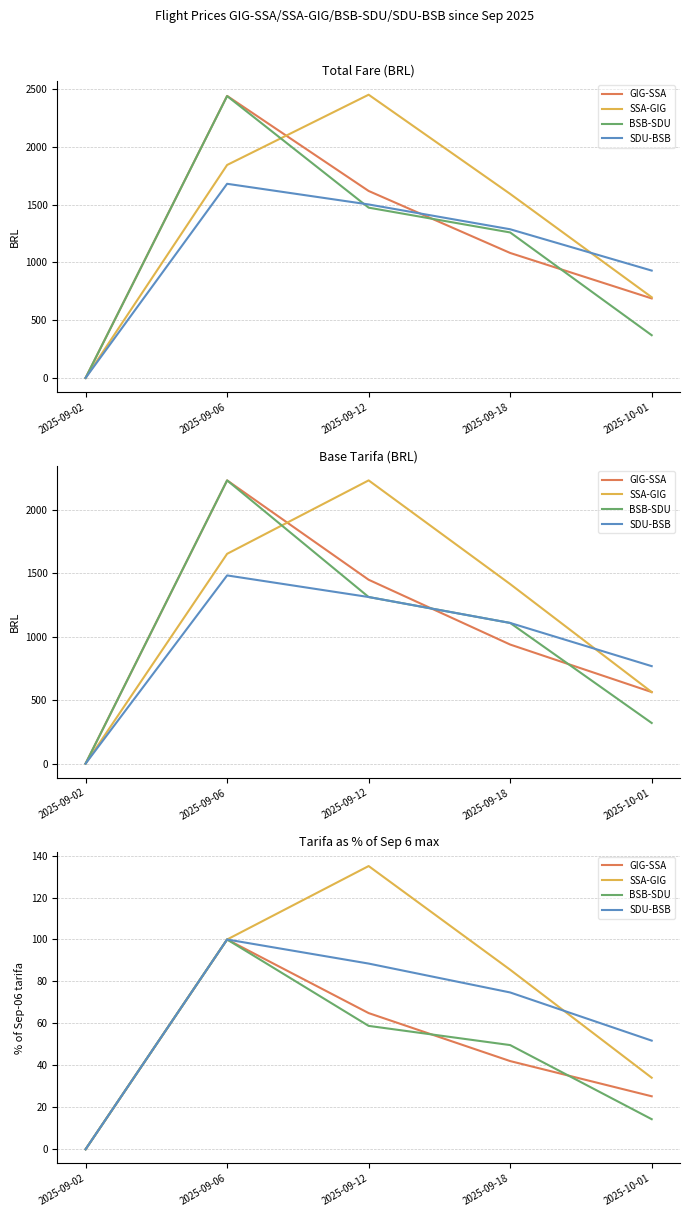

Is it true that SDU-BSB equals 155.5 at 2025-09-12?

False